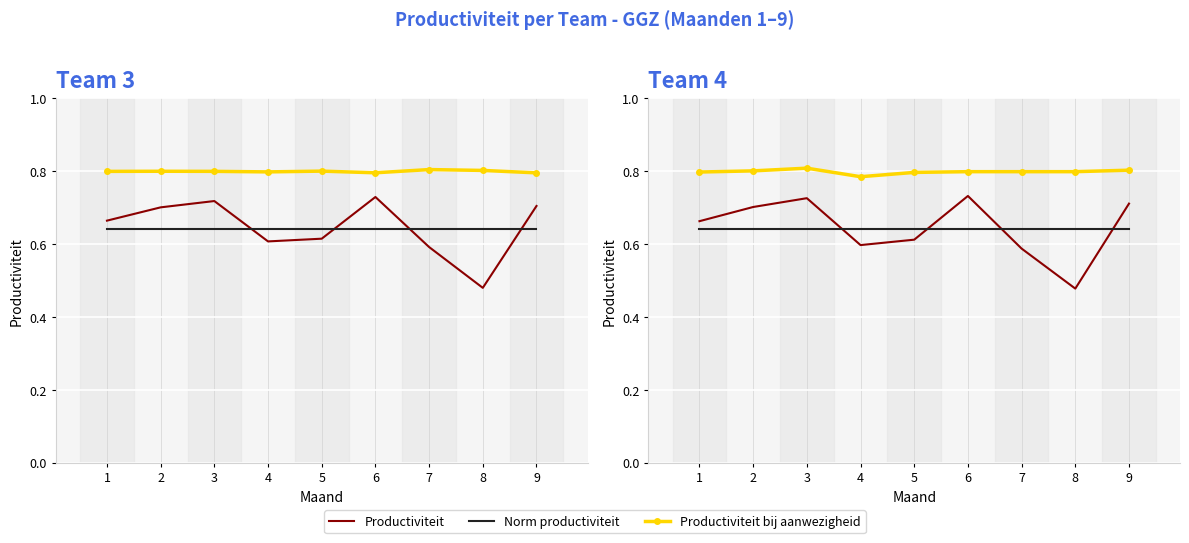

What is the greatest value displayed?

0.8